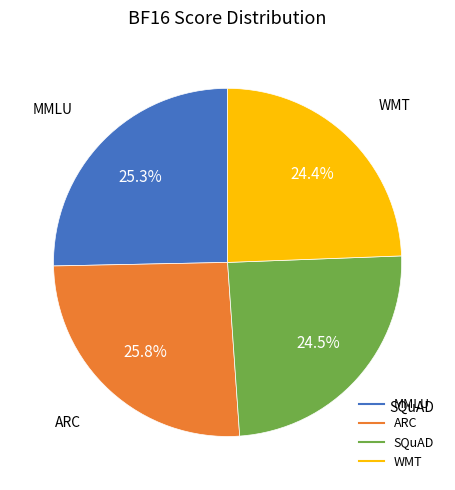

Does any single category account for the majority?

No